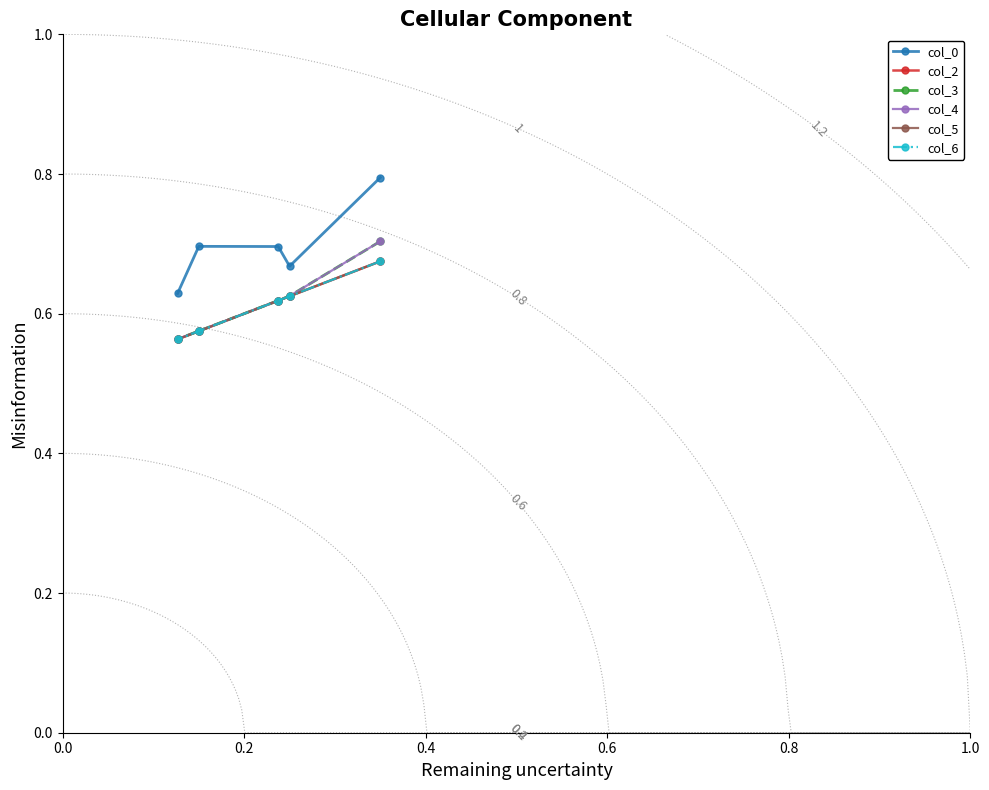

Which has a higher value, 0.6 or 0.8?

0.6